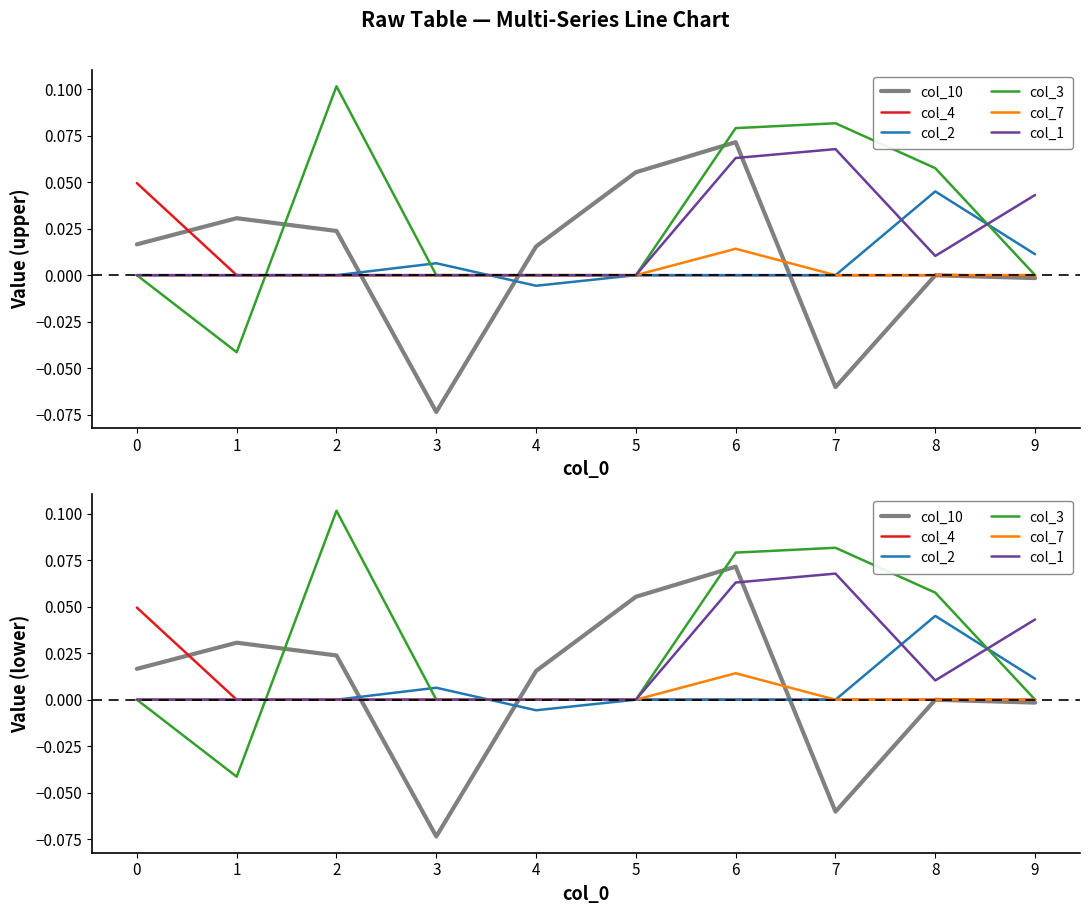

True or false: col_1 and col_4 cross at least once.

False